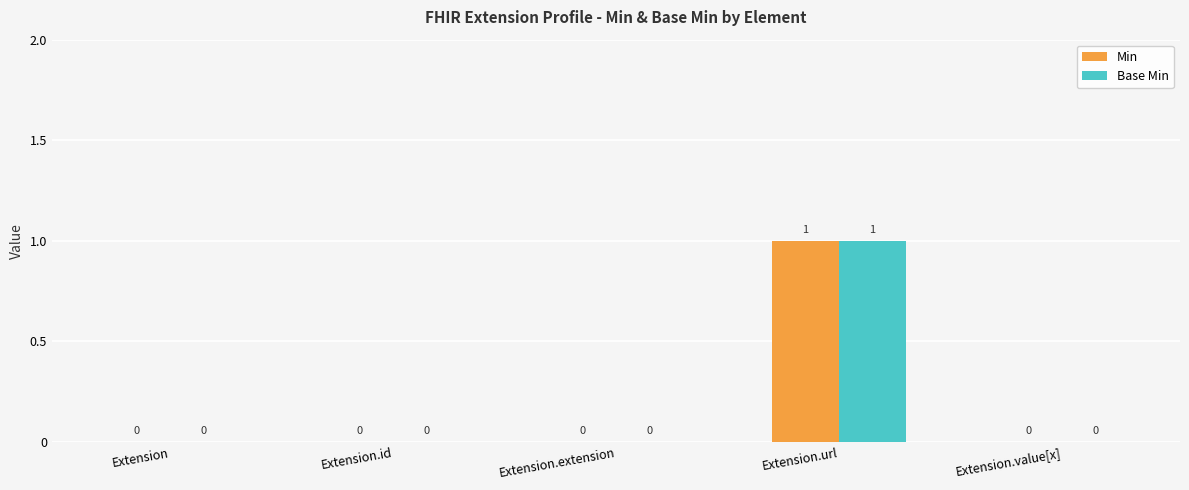

What is the sum of all Base Min values?

1